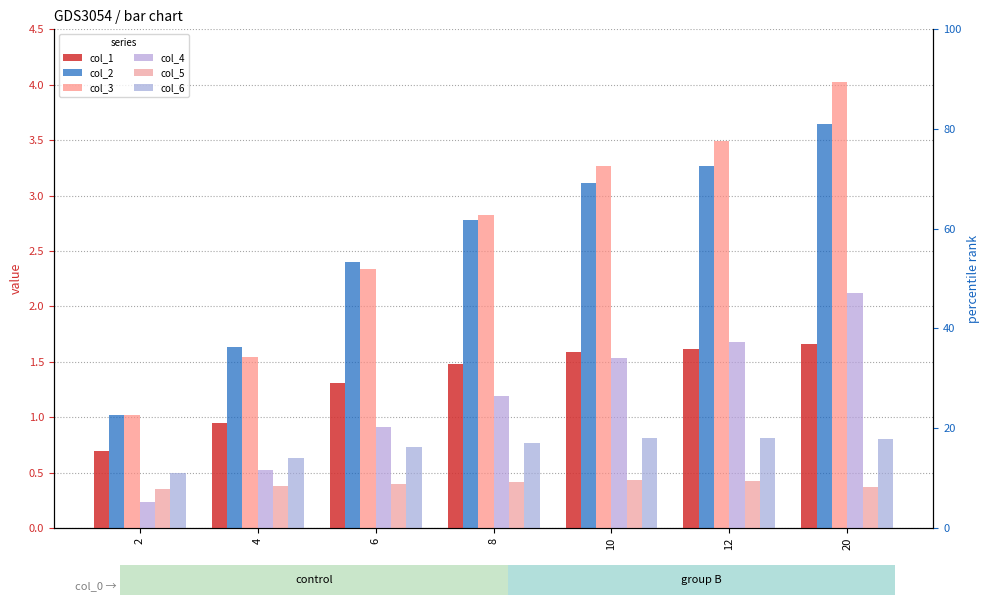

Reading right to left, what are all the values shown in this chart?

col_1: 20=1.7	12=1.6	10=1.6	8=1.5	6=1.3	4=1.0	2=0.7
col_2: 20=3.6	12=3.3	10=3.1	8=2.8	6=2.4	4=1.6	2=1.0
col_3: 20=4.0	12=3.5	10=3.3	8=2.8	6=2.3	4=1.5	2=1.0
col_4: 20=2.1	12=1.7	10=1.5	8=1.2	6=0.9	4=0.5	2=0.2
col_5: 20=0.4	12=0.4	10=0.4	8=0.4	6=0.4	4=0.4	2=0.4
col_6: 20=0.8	12=0.8	10=0.8	8=0.8	6=0.7	4=0.6	2=0.5